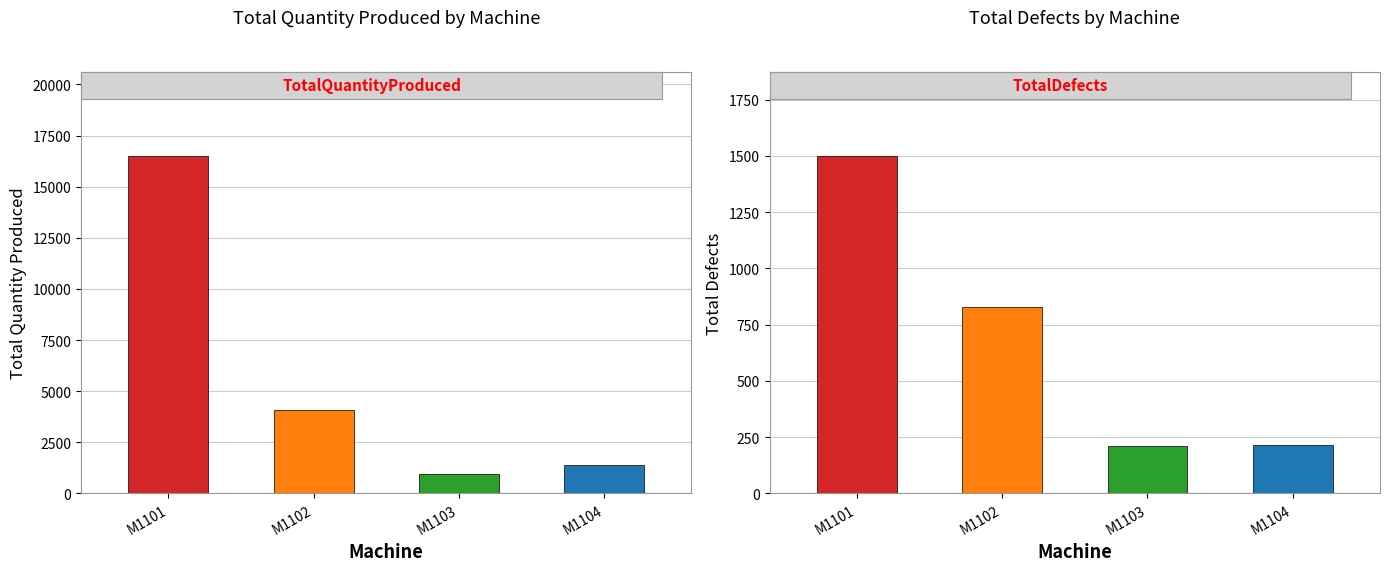

The TotalDefects series shows 215 at M1104. True or false?

True